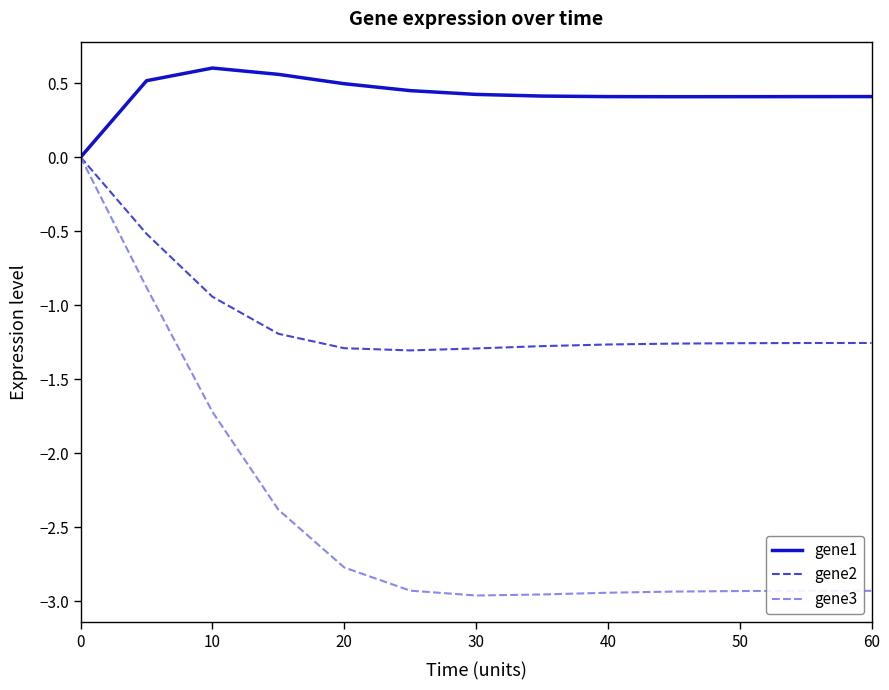

Which series has the largest total across all categories?

gene1